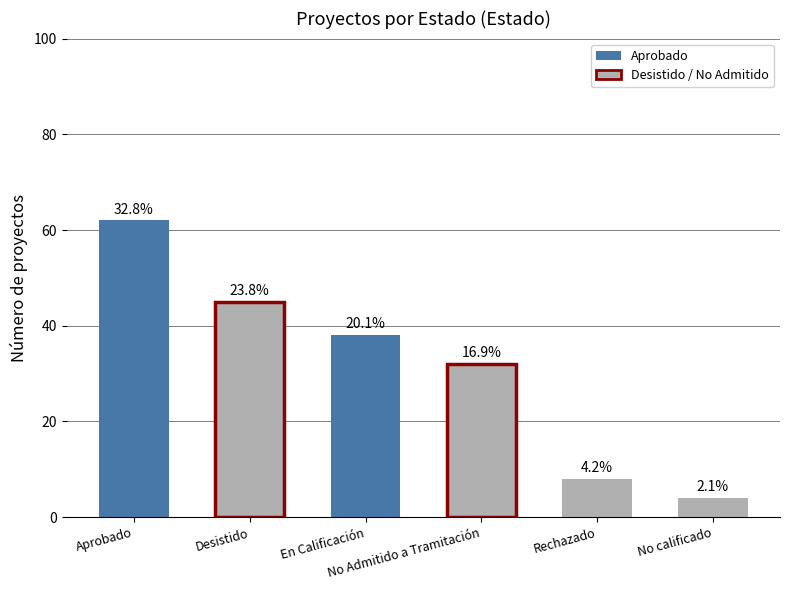

What is the label of the 1st bar from the right?

No calificado